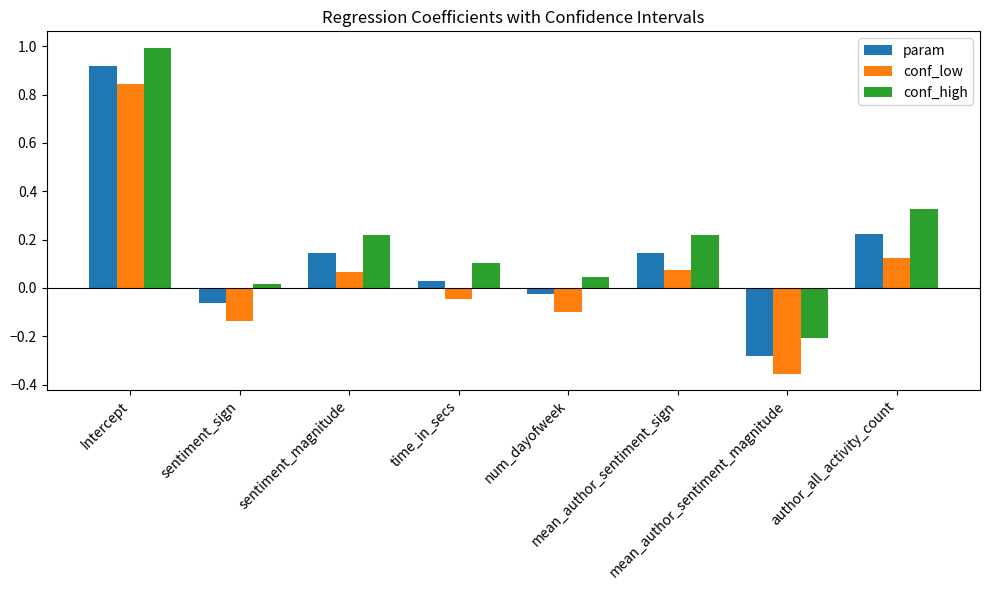

What position from the right is author_all_activity_count?

1